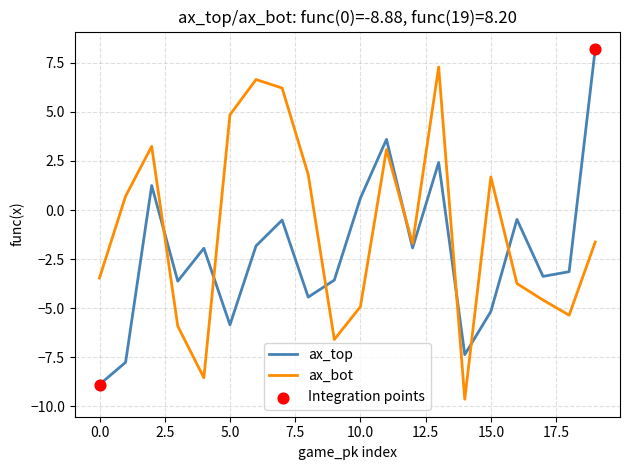

Rank the series by their average value, from highest to lowest.

ax_bot, ax_top